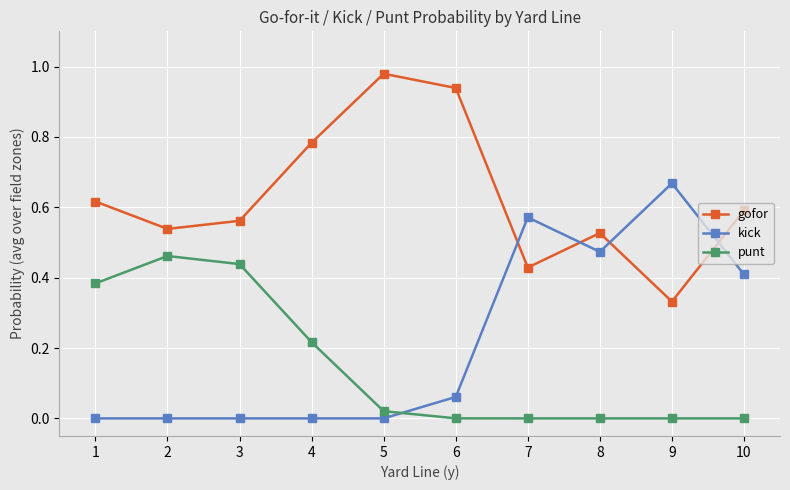

What are all the series names shown in the legend?

gofor, kick, punt